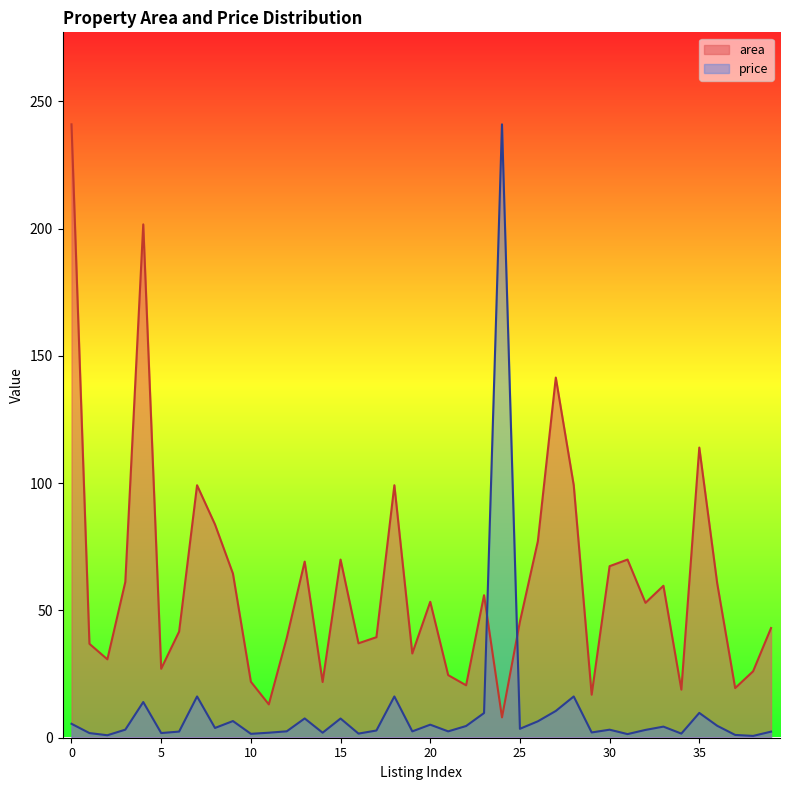

Is it true that price equals 11.2 at 28?

False